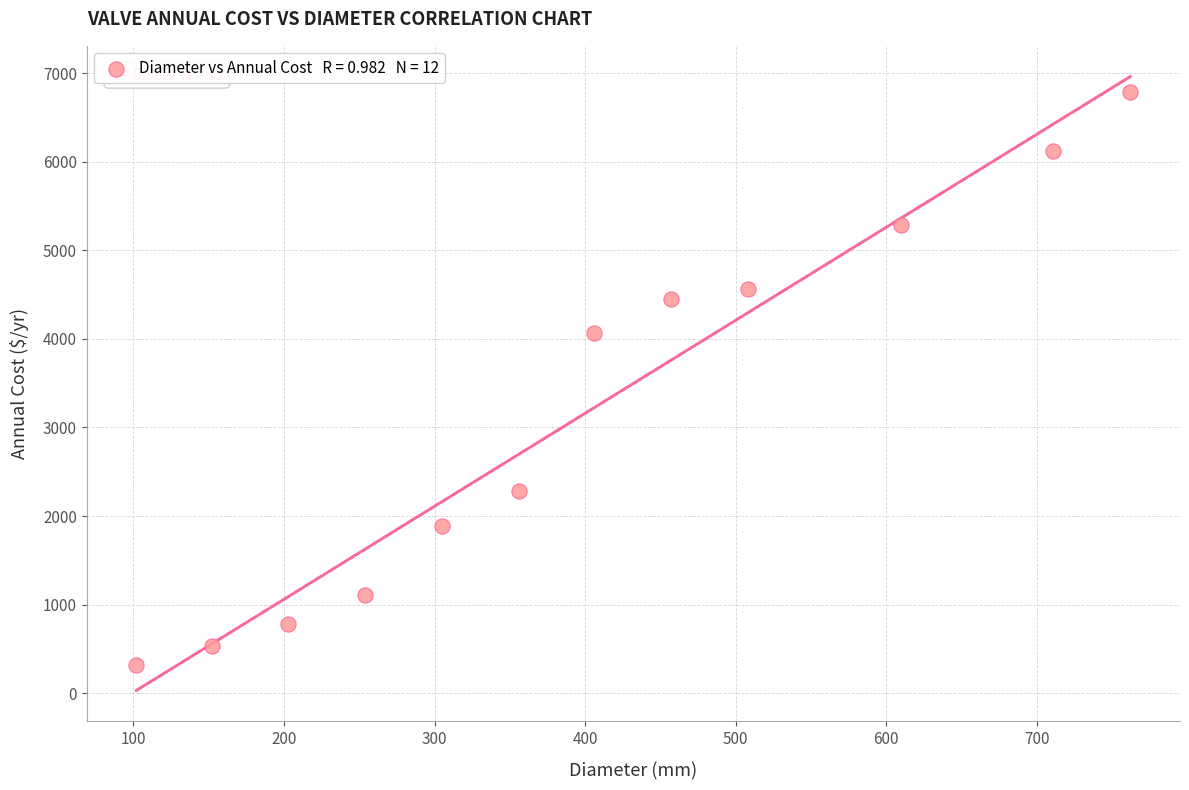

What is the average X value?

402